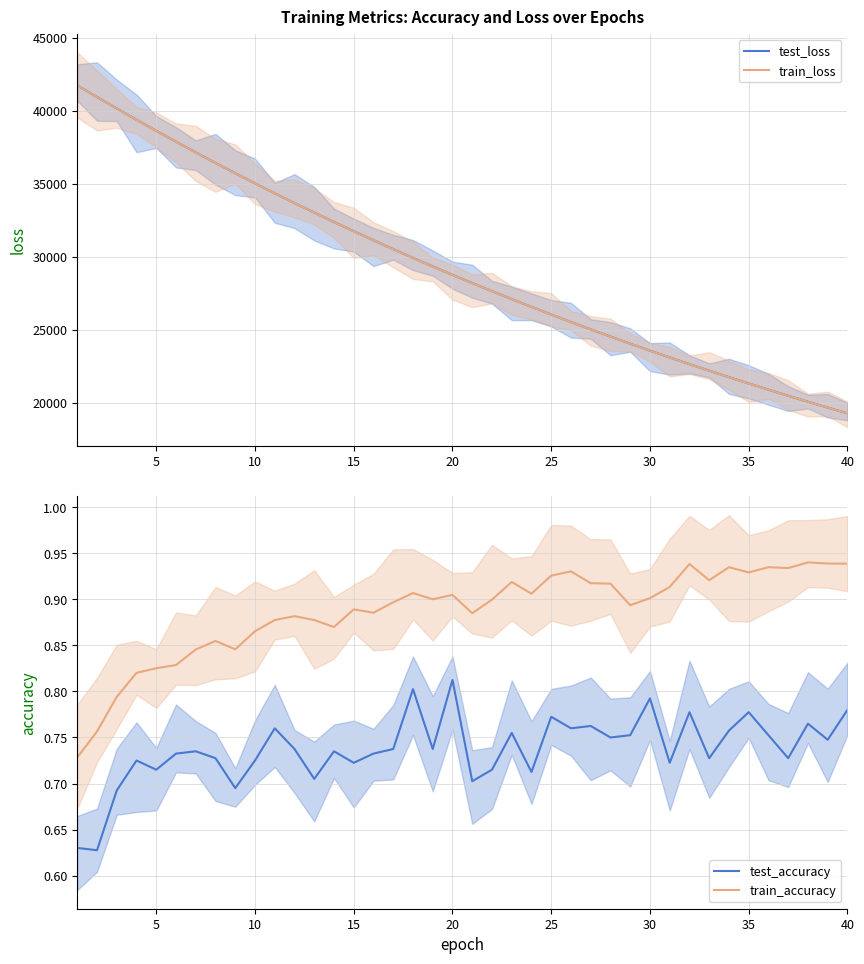

The value of train_loss at 20 is 28745.5. True or false?

True